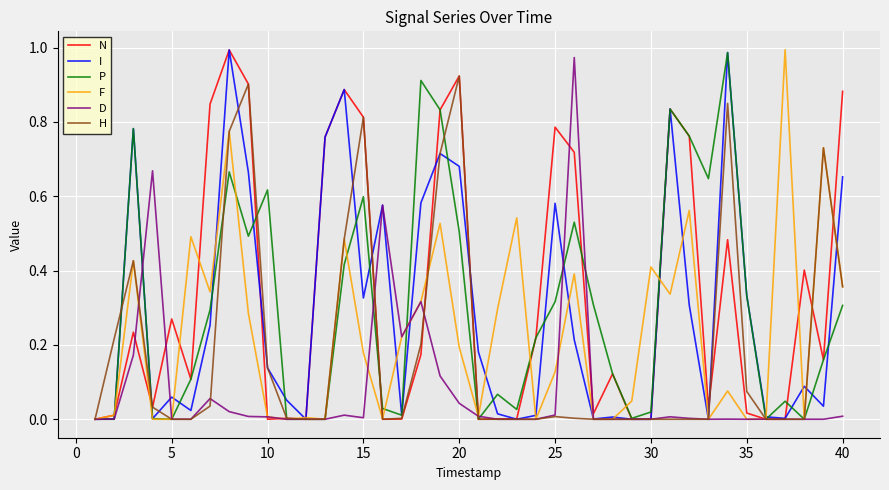

Reading left to right, what are all the values shown in this chart?

N: 0.0	0.0	0.2	0.0	0.3	0.1	0.8	1.0	0.9	0.0	0.0	0.0	0.8	0.9	0.8	0.0	0.0	0.2	0.8	0.9	0.0	0.0	0.0	0.2	0.8	0.7	0.0	0.1	0.0	0.0	0.8	0.8	0.0	0.5	0.0	0.0	0.0	0.4	0.2	0.9
I: 0.0	0.0	0.8	0.0	0.1	0.0	0.3	1.0	0.7	0.1	0.1	0.0	0.8	0.9	0.3	0.6	0.0	0.6	0.7	0.7	0.2	0.0	0.0	0.0	0.6	0.2	0.0	0.0	0.0	0.0	0.8	0.3	0.0	1.0	0.3	0.0	0.0	0.1	0.0	0.7
P: 0.0	0.0	0.8	0.0	0.0	0.1	0.3	0.7	0.5	0.6	0.0	0.0	0.0	0.4	0.6	0.0	0.0	0.9	0.8	0.5	0.0	0.1	0.0	0.2	0.3	0.5	0.3	0.1	0.0	0.0	0.8	0.8	0.6	1.0	0.3	0.0	0.0	0.0	0.2	0.3
F: 0.0	0.0	0.4	0.0	0.0	0.5	0.3	0.8	0.3	0.0	0.0	0.0	0.0	0.5	0.2	0.0	0.2	0.3	0.5	0.2	0.0	0.3	0.5	0.0	0.1	0.4	0.0	0.0	0.0	0.4	0.3	0.6	0.0	0.1	0.0	0.0	1.0	0.0	0.7	0.4
D: 0.0	0.0	0.2	0.7	0.0	0.0	0.1	0.0	0.0	0.0	0.0	0.0	0.0	0.0	0.0	0.6	0.2	0.3	0.1	0.0	0.0	0.0	0.0	0.0	0.0	1.0	0.0	0.0	0.0	0.0	0.0	0.0	0.0	0.0	0.0	0.0	0.0	0.0	0.0	0.0
H: 0.0	0.2	0.4	0.0	0.0	0.0	0.0	0.8	0.9	0.1	0.0	0.0	0.0	0.5	0.8	0.0	0.0	0.2	0.7	0.9	0.0	0.0	0.0	0.0	0.0	0.0	0.0	0.0	0.0	0.0	0.0	0.0	0.0	0.8	0.1	0.0	0.0	0.0	0.7	0.4